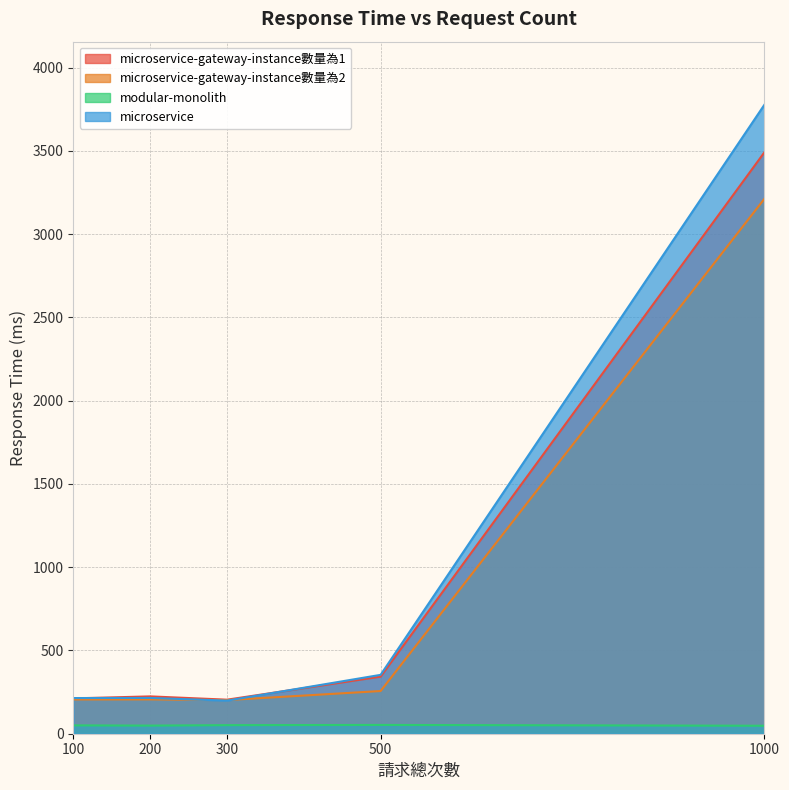

What is the highest value of the microservice-gateway-instance數量為1 series?

3492.1